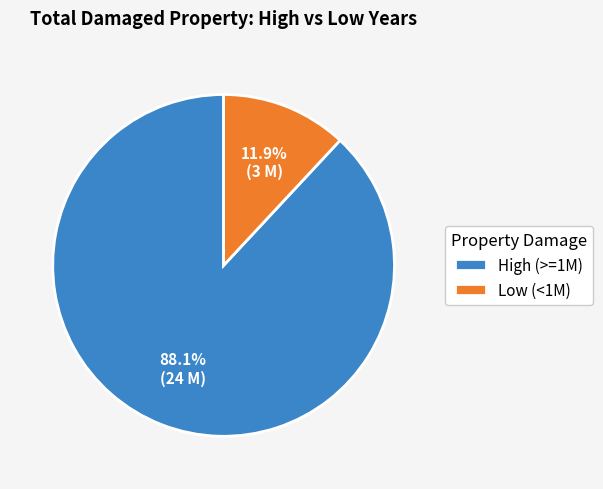

Count the number of slices in the pie.

2